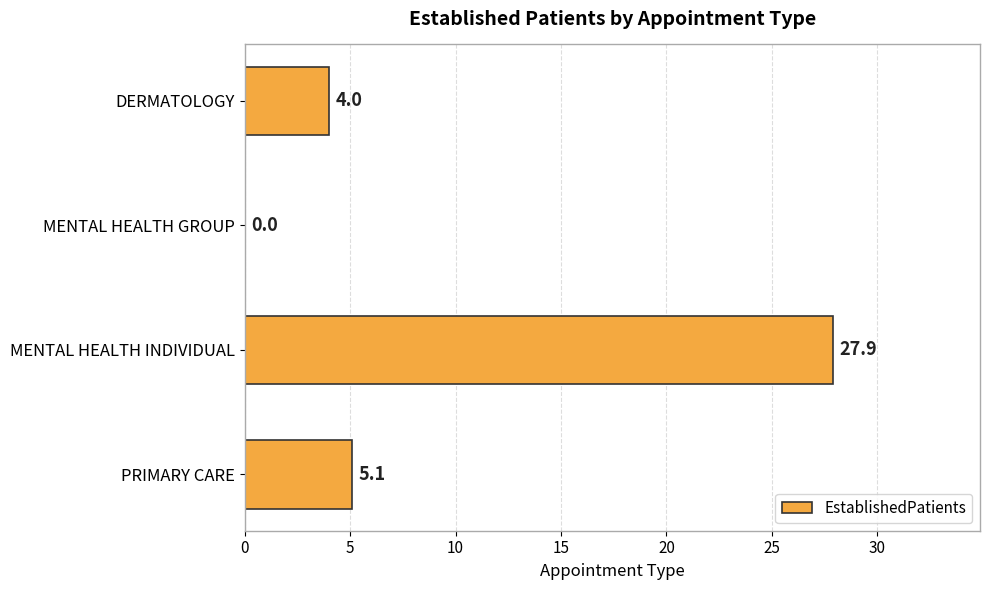

True or false: the data shows 27.9 at MENTAL HEALTH INDIVIDUAL.

True